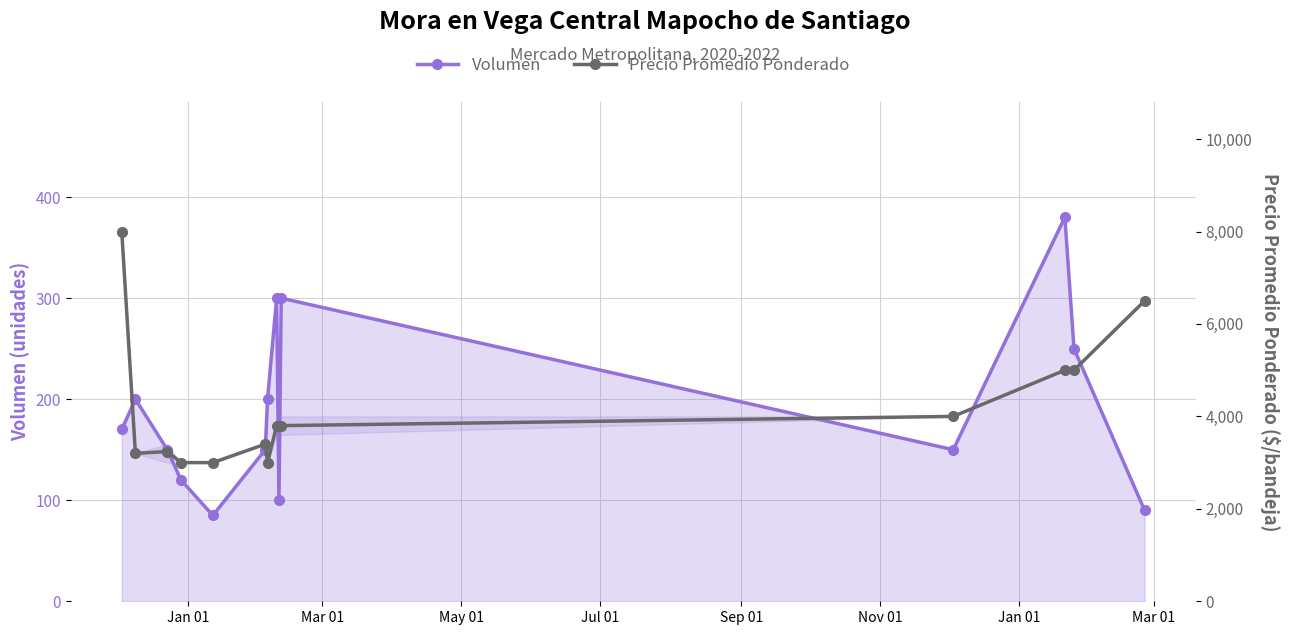

True or false: Precio Promedio Ponderado and Volumen cross at least once.

False